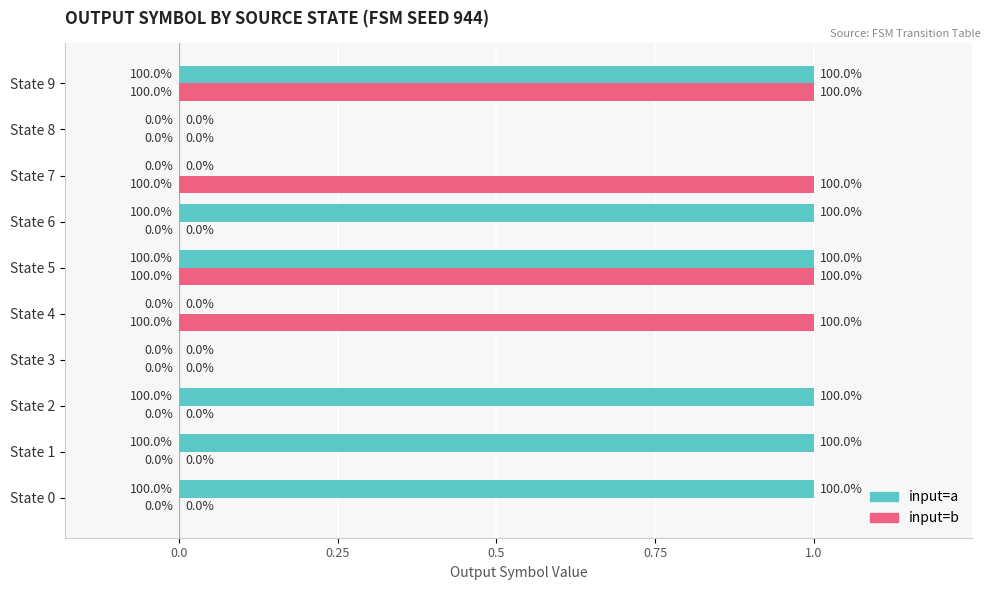

How many data points does each series have?

10